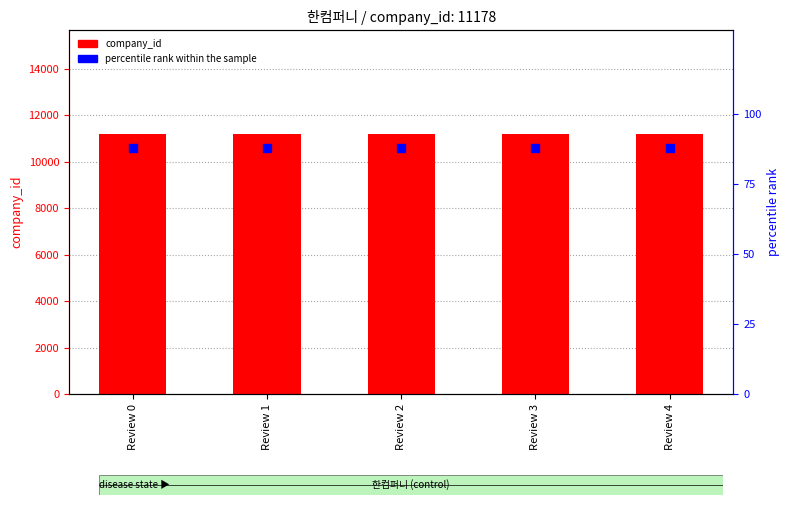

At how many categories does at least one series exceed 662?

5